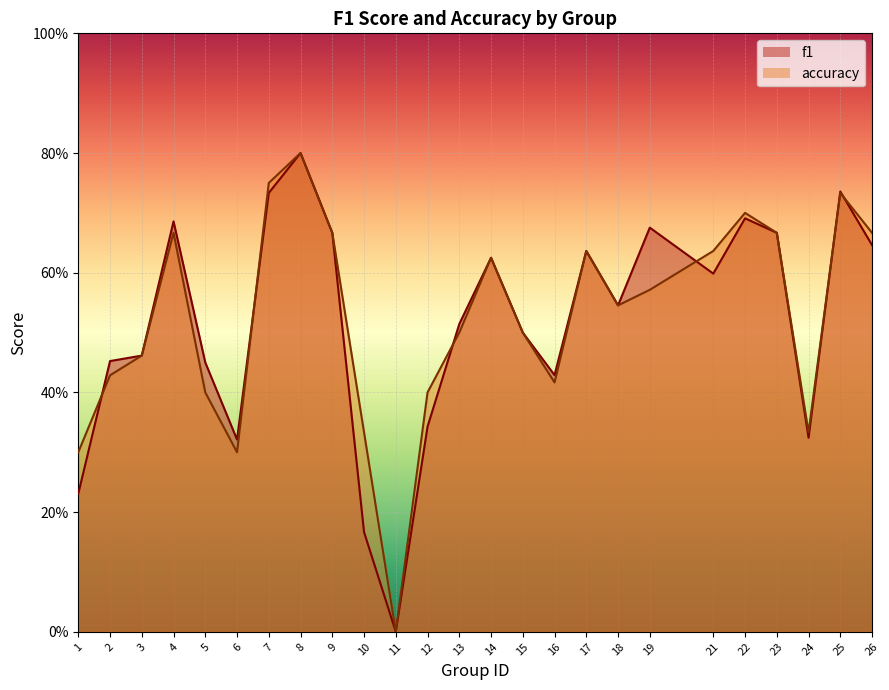

List the series in order of their overall mean, highest first.

accuracy, f1